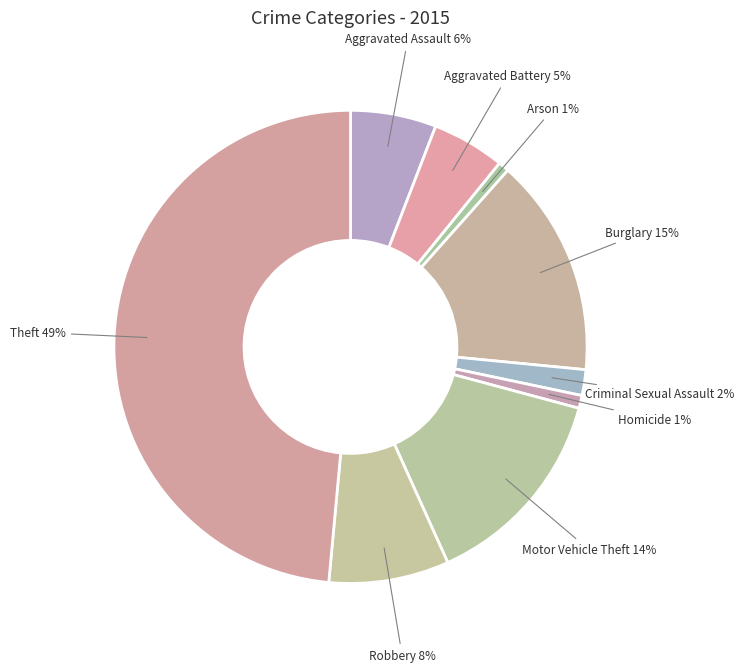

True or false: Motor Vehicle Theft accounts for 14% of the total.

True